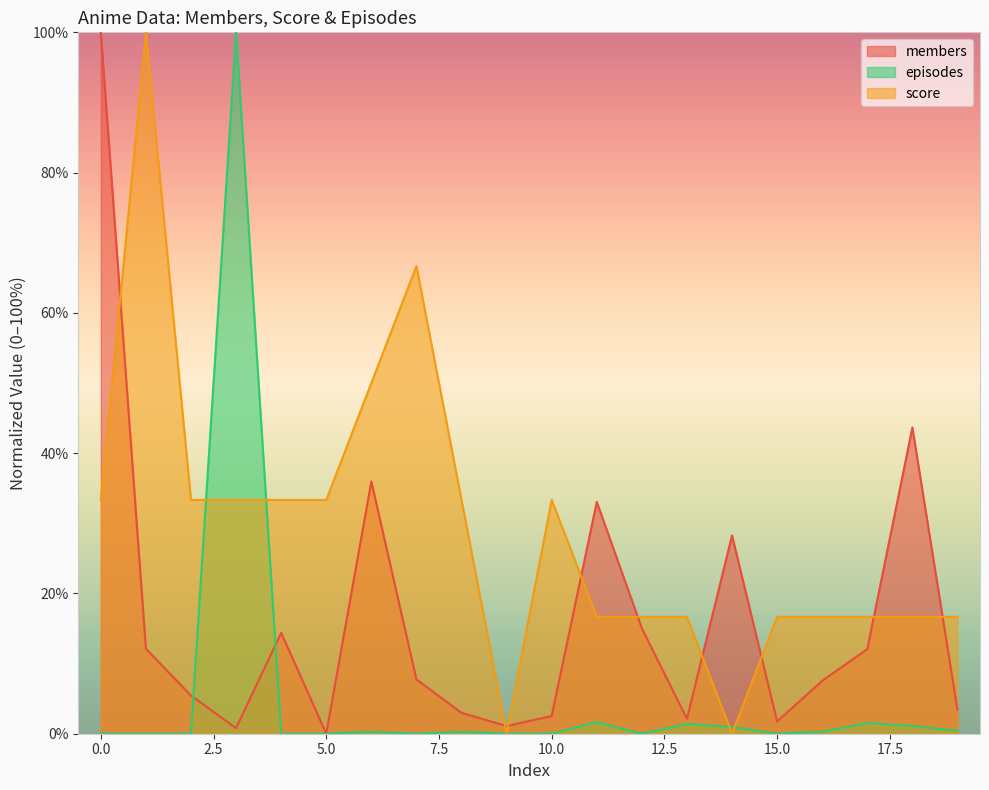

List the labels in order of episodes value, smallest first.

0, 1, 2, 4, 5, 7, 9, 10, 12, 15, 6, 8, 16, 19, 14, 18, 13, 17, 11, 3